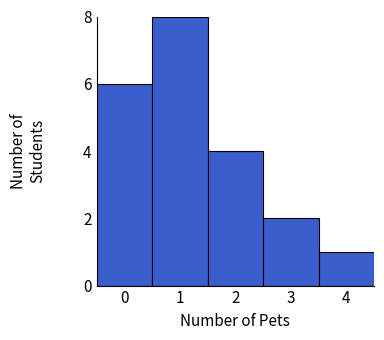

Over which range of the x-axis is the bar tallest?

0.5 to 1.5